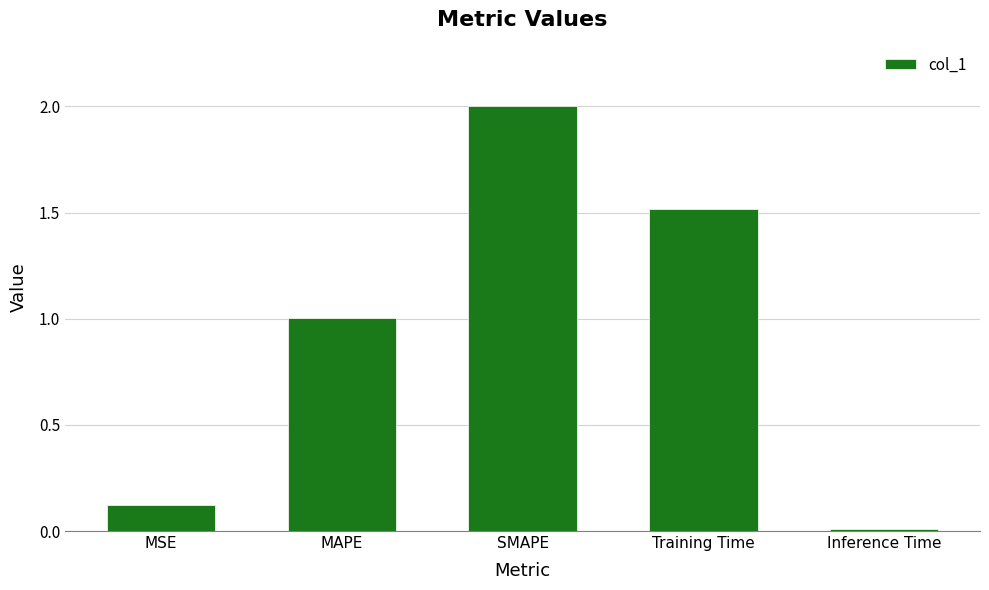

Does the chart contain stacked bars?

No